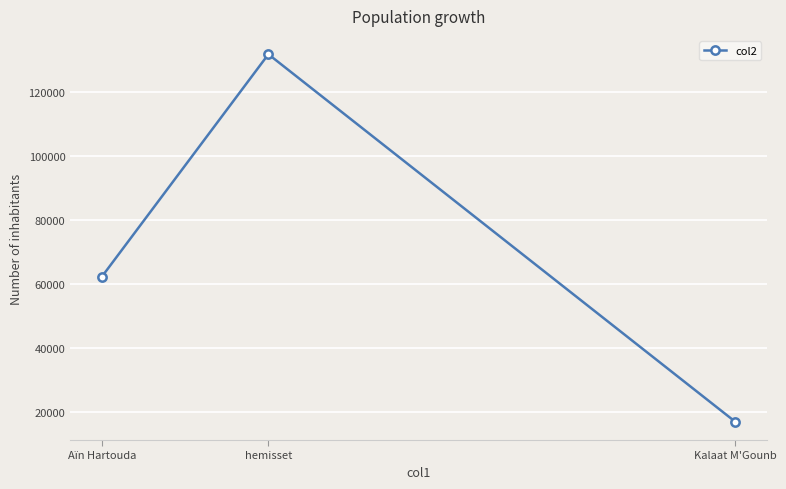

List the labels in order of value, smallest first.

Kalaat M'Gounb, Aïn Hartouda, hemisset